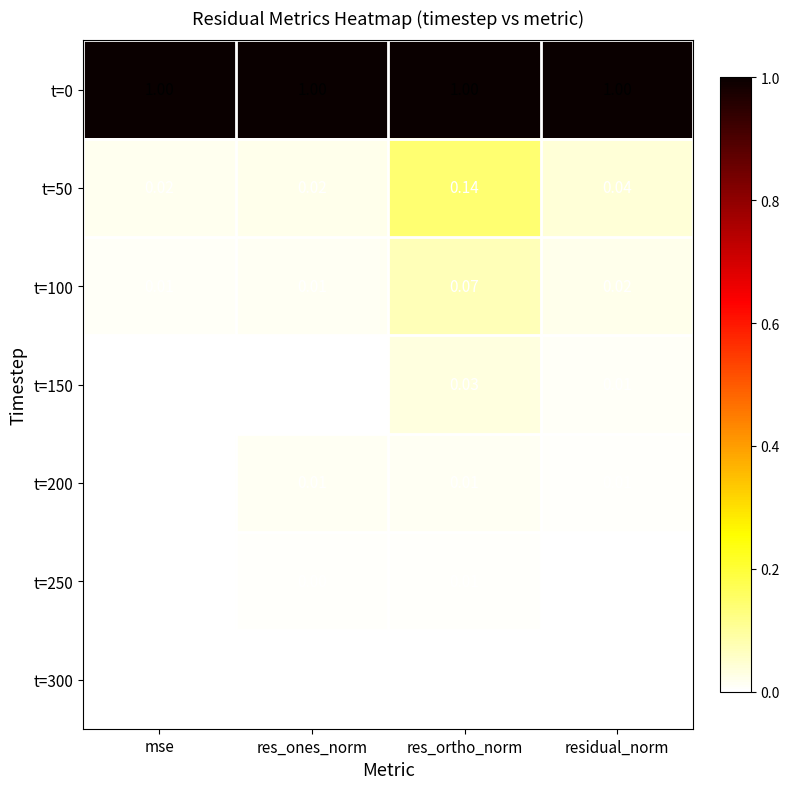

At which category is the sum across all series the highest?

res_ortho_norm